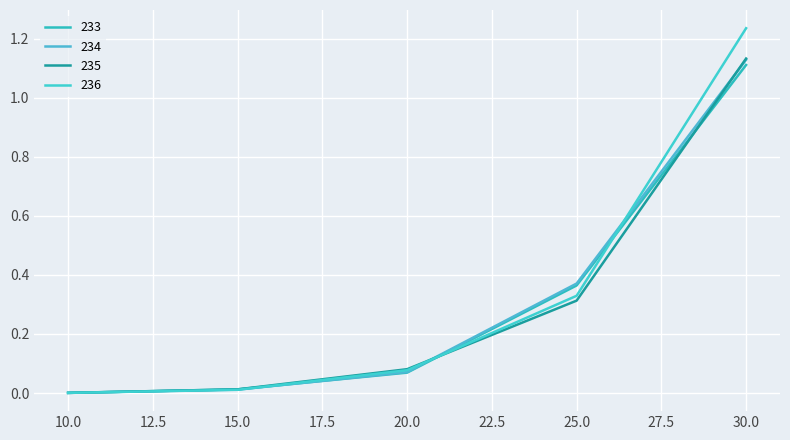

How many lines are shown in the chart?

4